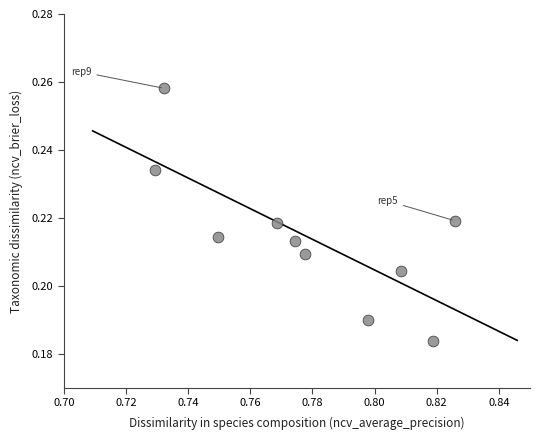

What is the average X value?

0.8